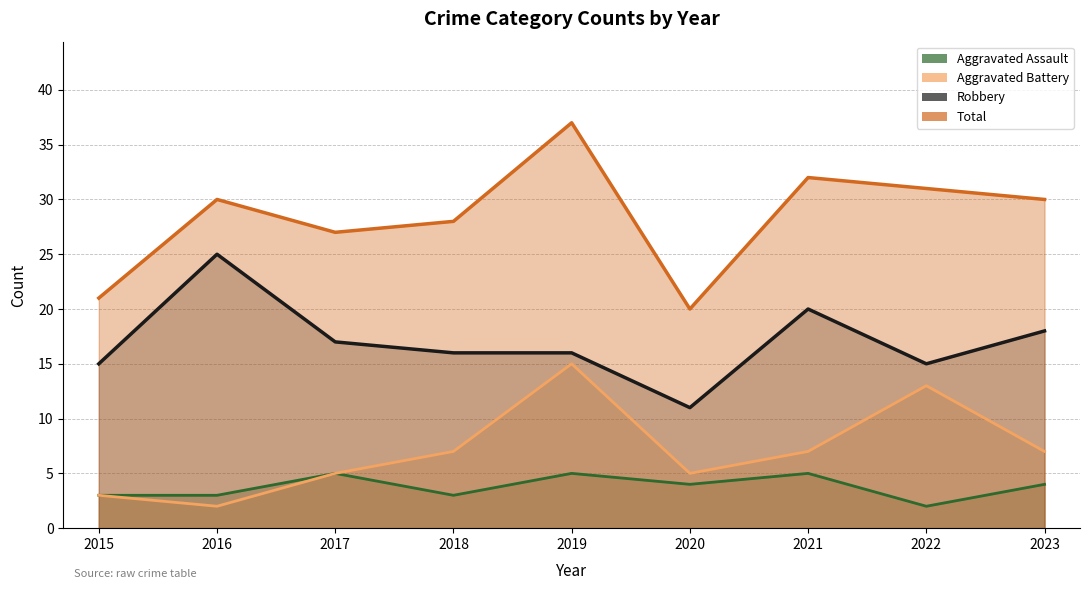

Where is the first local maximum for Robbery?

2016